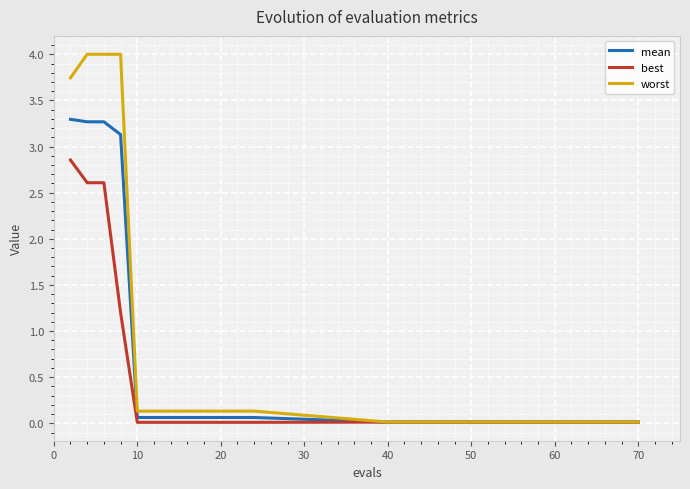

List the series in order of their overall mean, lowest first.

best, mean, worst